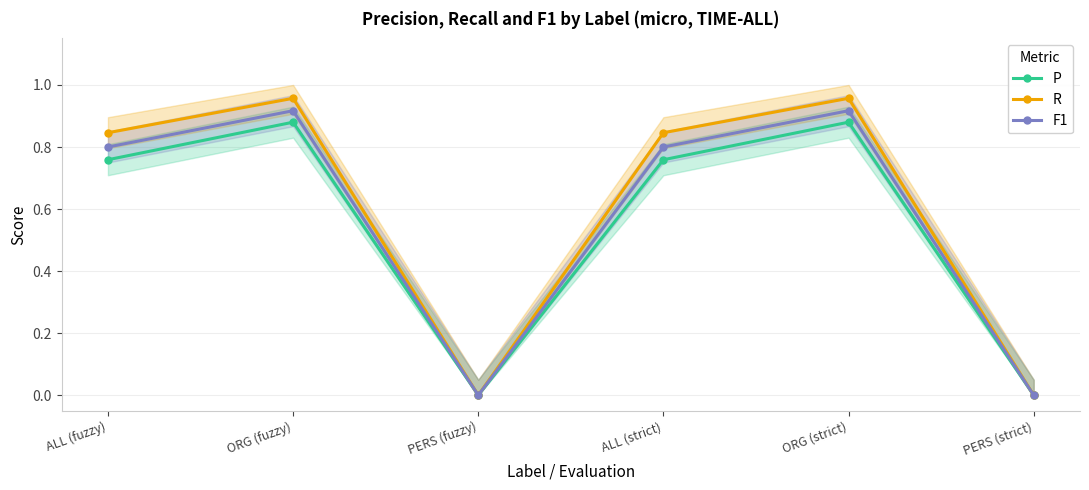

The P series shows 0.9 at ORG (fuzzy). True or false?

True